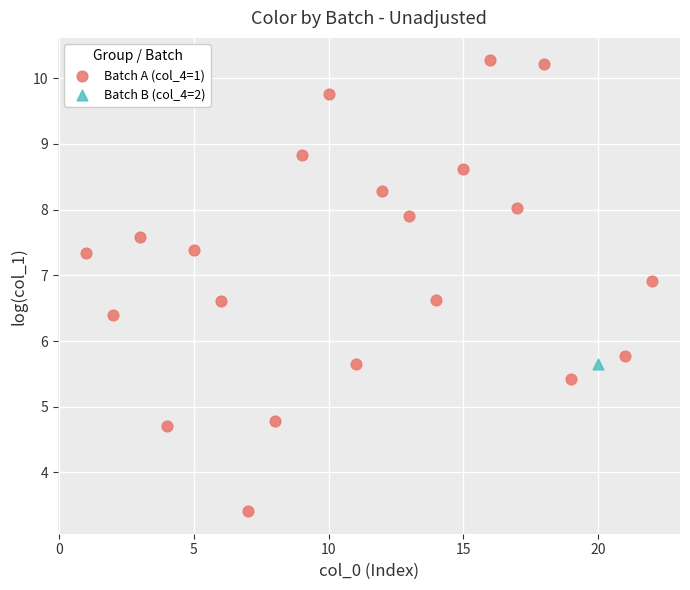

What are all the series names shown in the legend?

Batch A (col_4=1), Batch B (col_4=2)